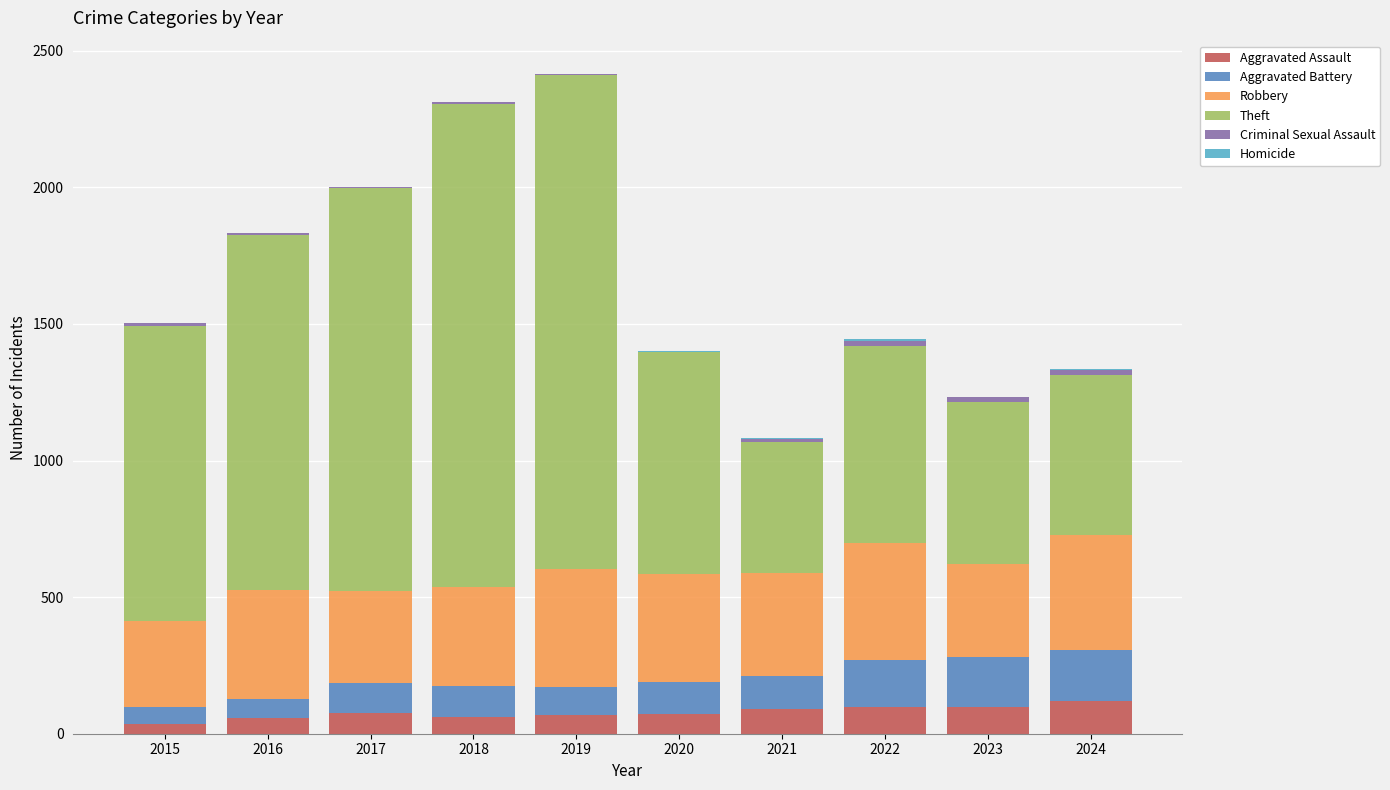

Is it true that Aggravated Assault equals 77 at 2017?

True